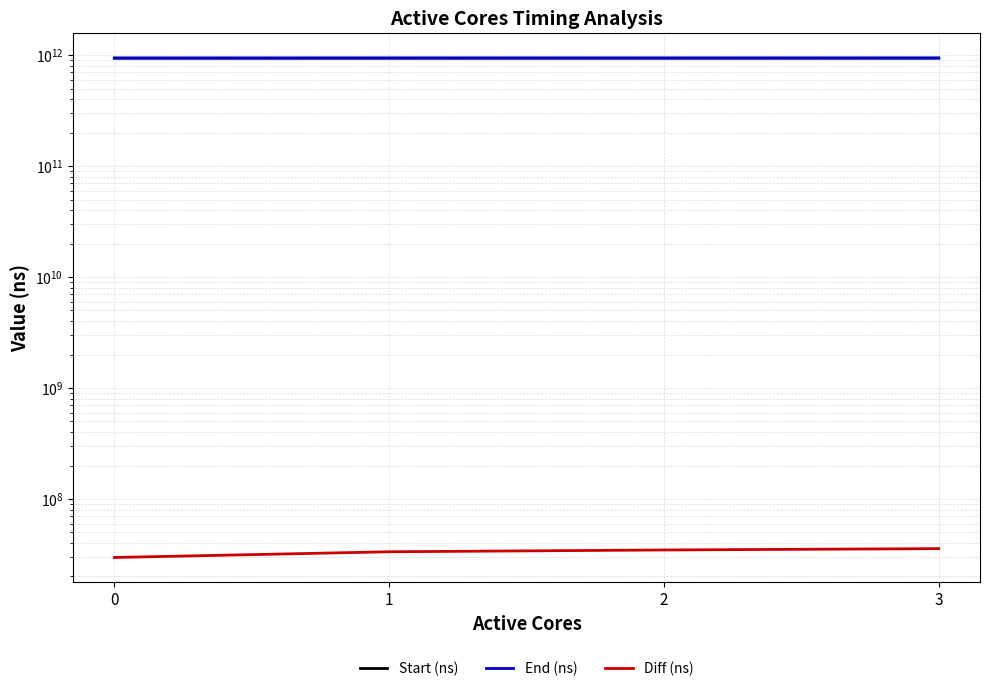

The value of Diff (ns) at 1 is 33363944. True or false?

True